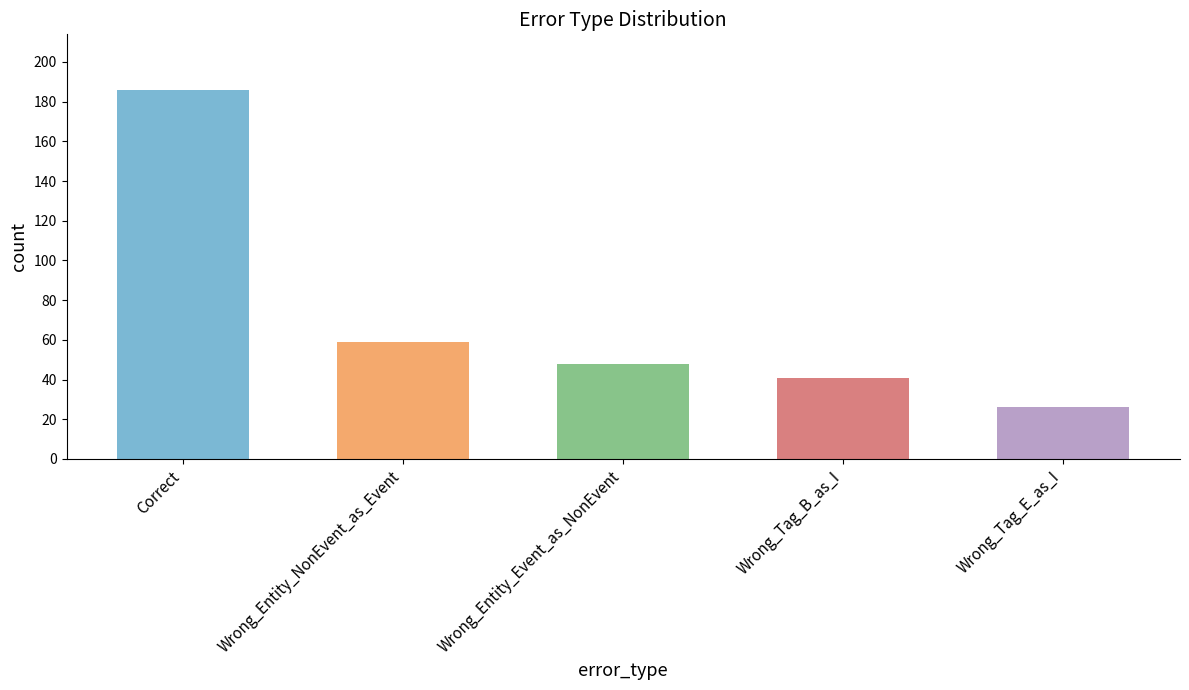

Is it true that the value at Wrong_Entity_Event_as_NonEvent is 48?

True